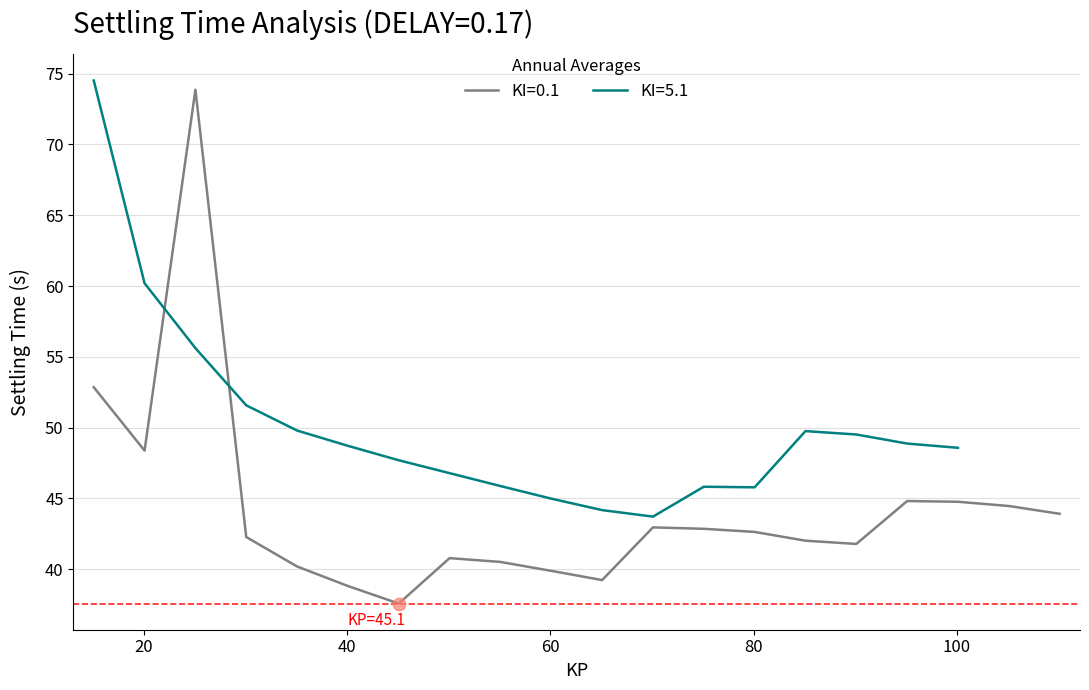

Between 105.1 and 80.1, which is larger?

105.1